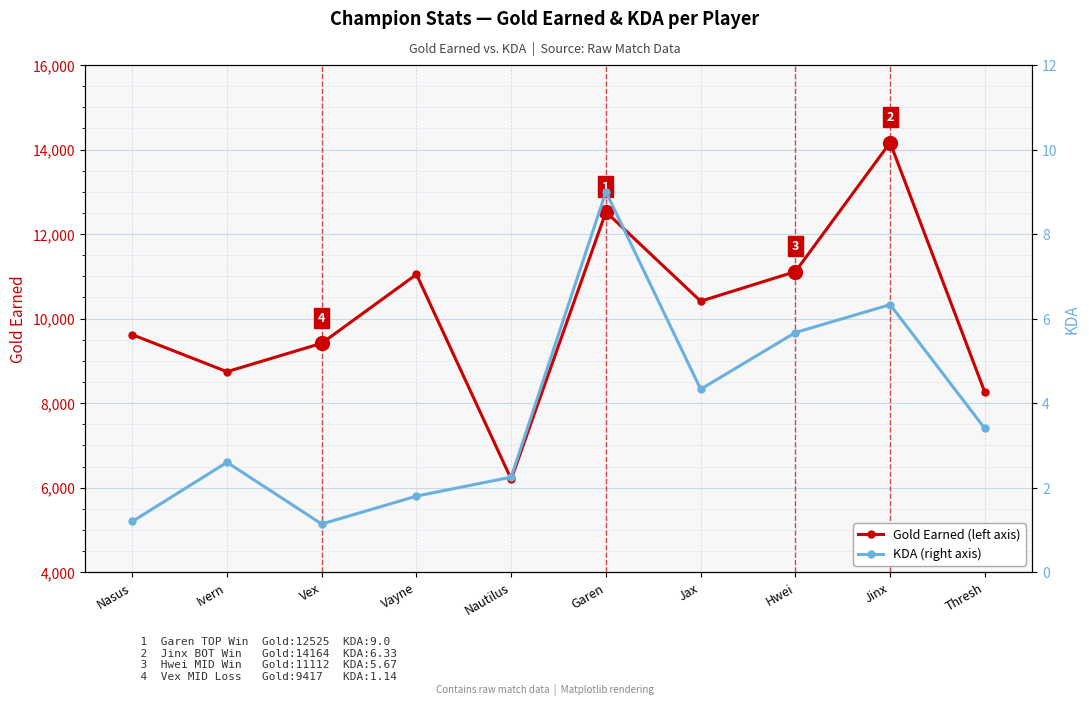

List the series in order of their peak value, highest first.

Gold Earned, KDA